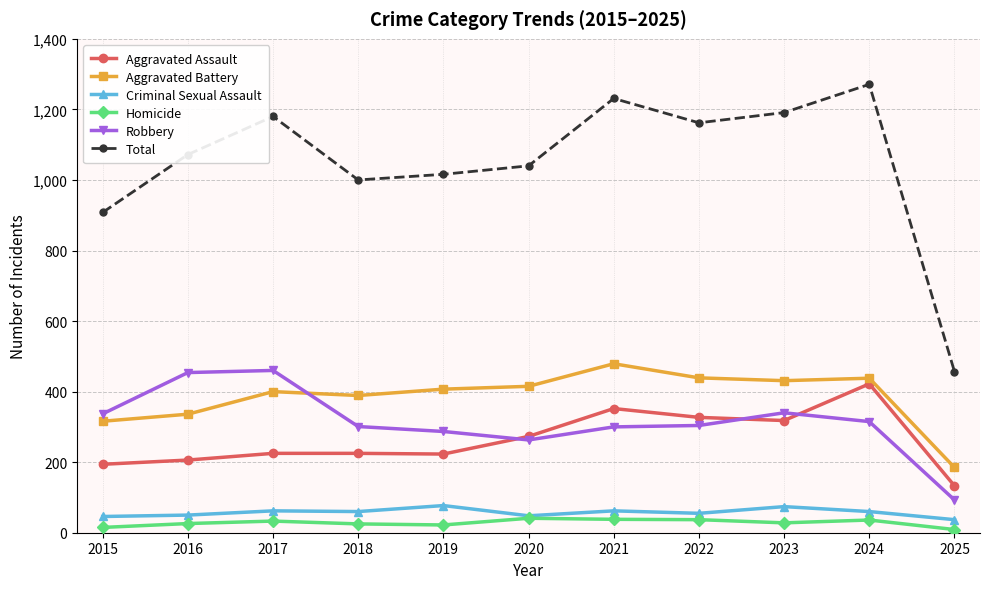

What is the sum of the Robbery values at 2022 and 2024?

619